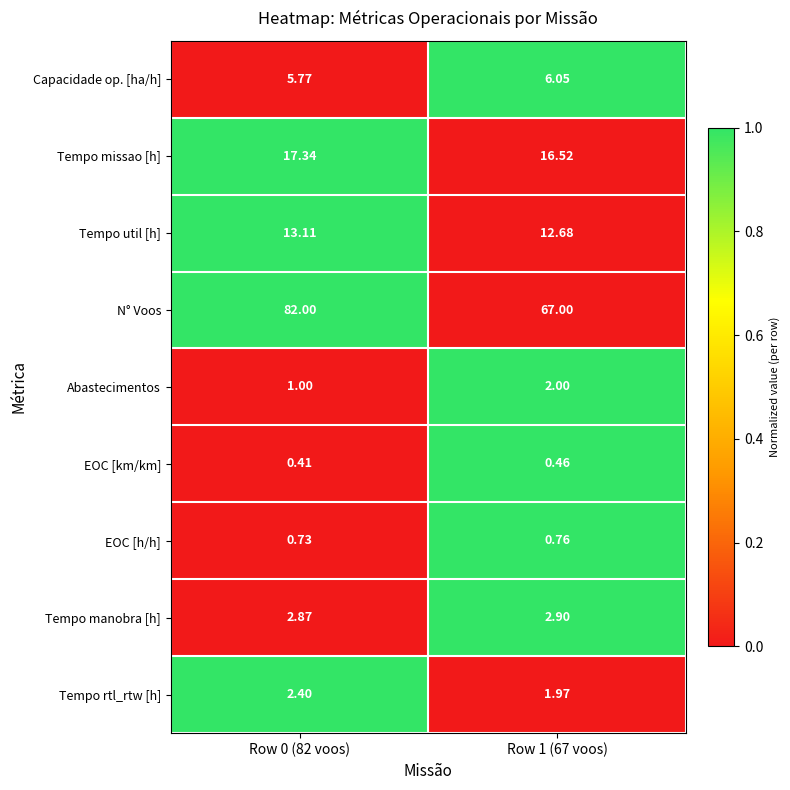

Rank the series at Row 0 (82 voos) from lowest to highest value.

EOC [km/km], EOC [h/h], Abastecimentos, Tempo rtl_rtw [h], Tempo manobra [h], Capacidade op. [ha/h], Tempo util [h], Tempo missao [h], N° Voos